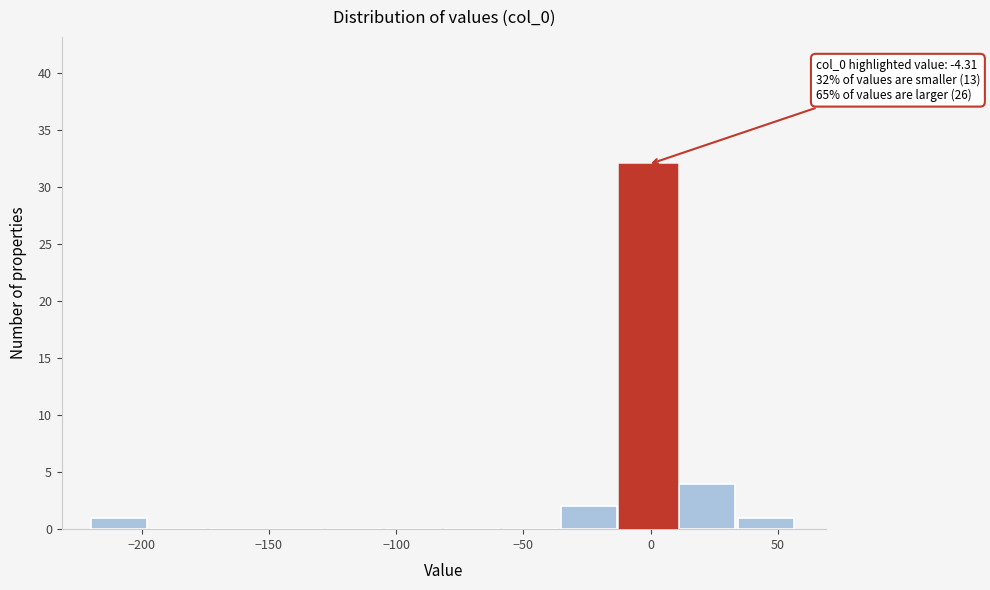

Over which range of the x-axis is the bar tallest?

-10 to 10